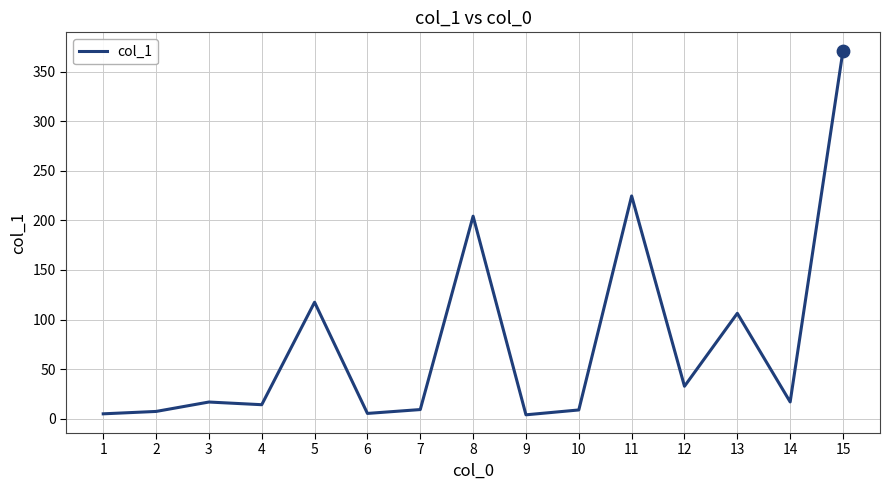

Which has a higher value, 4 or 13?

13